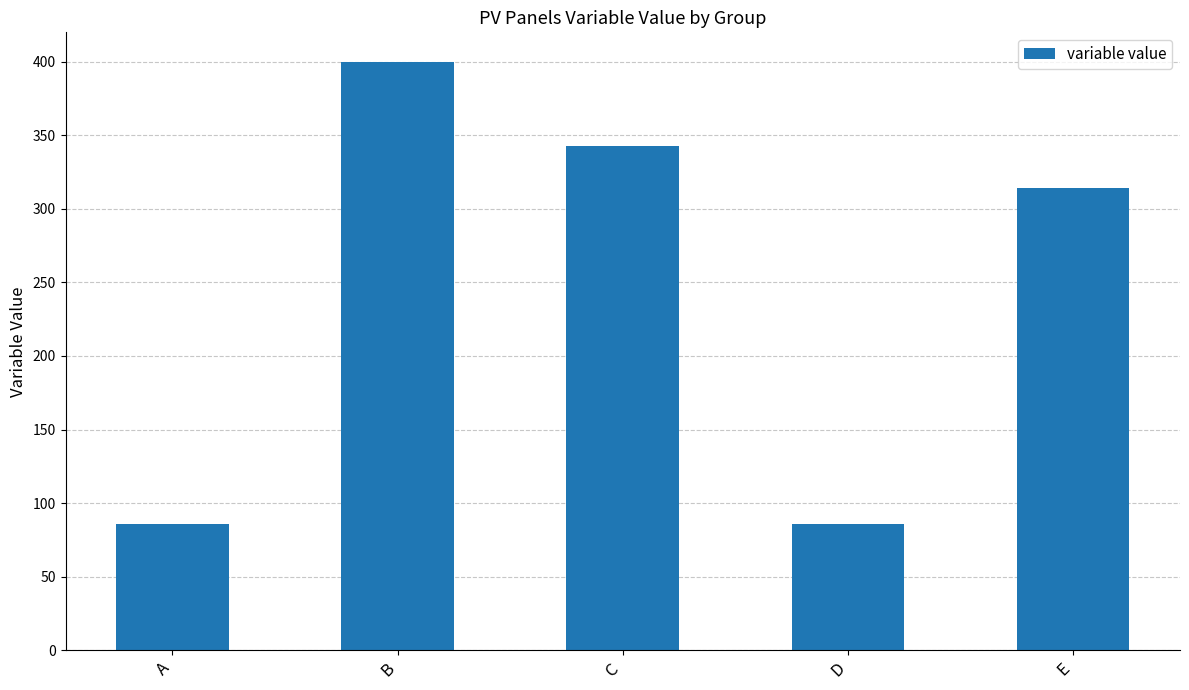

What is the change in value from B to D?

-314.3